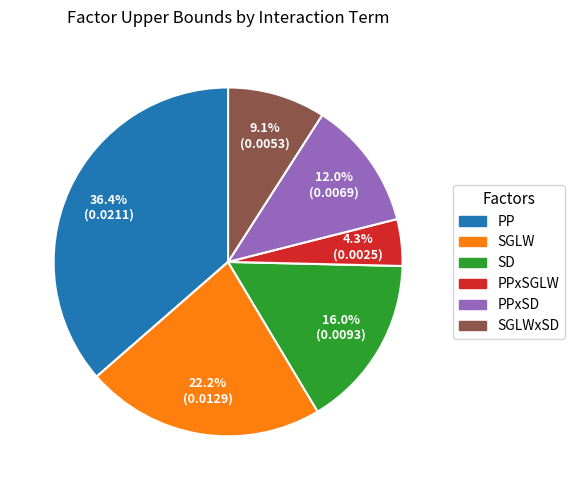

Is there any slice that represents more than half of the pie?

No